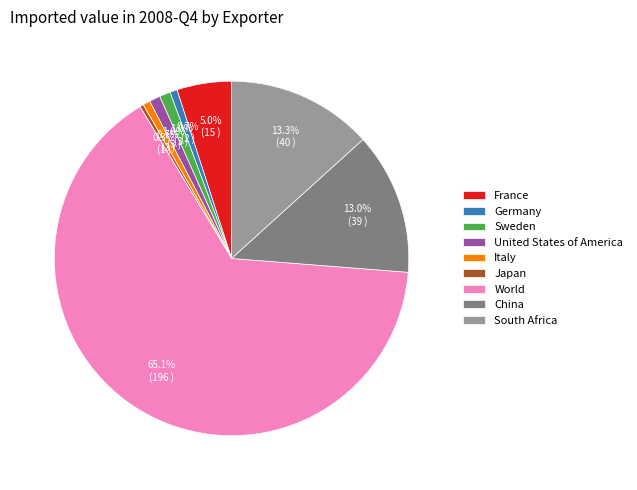

Is there a majority slice in this chart?

Yes